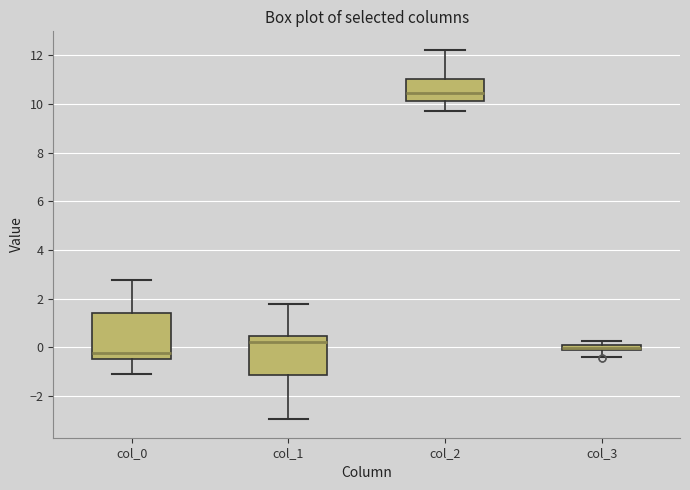

Comparing the boxes themselves (not the whiskers), which one is the tallest?

col_0